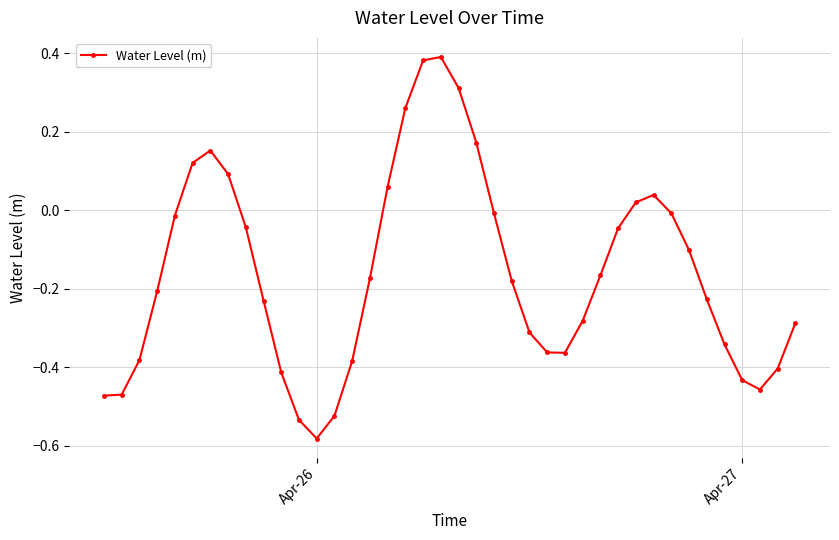

What is the difference between the maximum and minimum values?

1.0